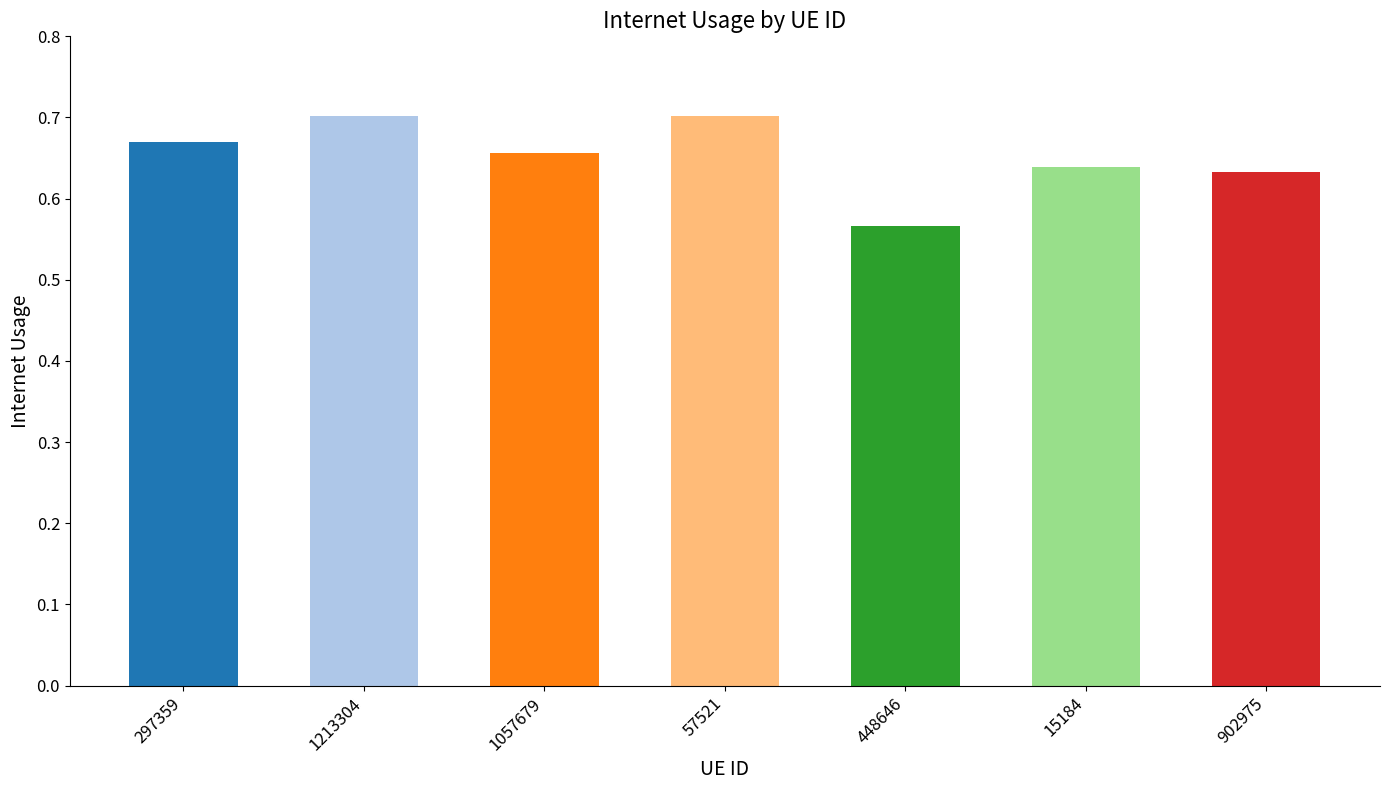

What is the difference between the values at 1213304 and 15184?

0.1